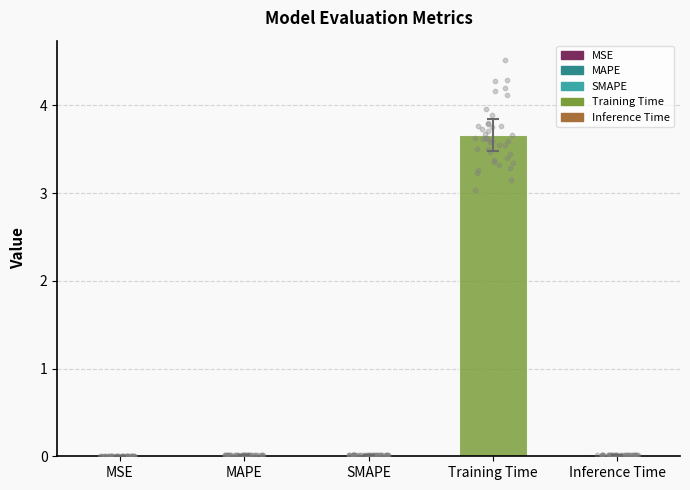

Between MAPE and MSE, which is larger?

MAPE